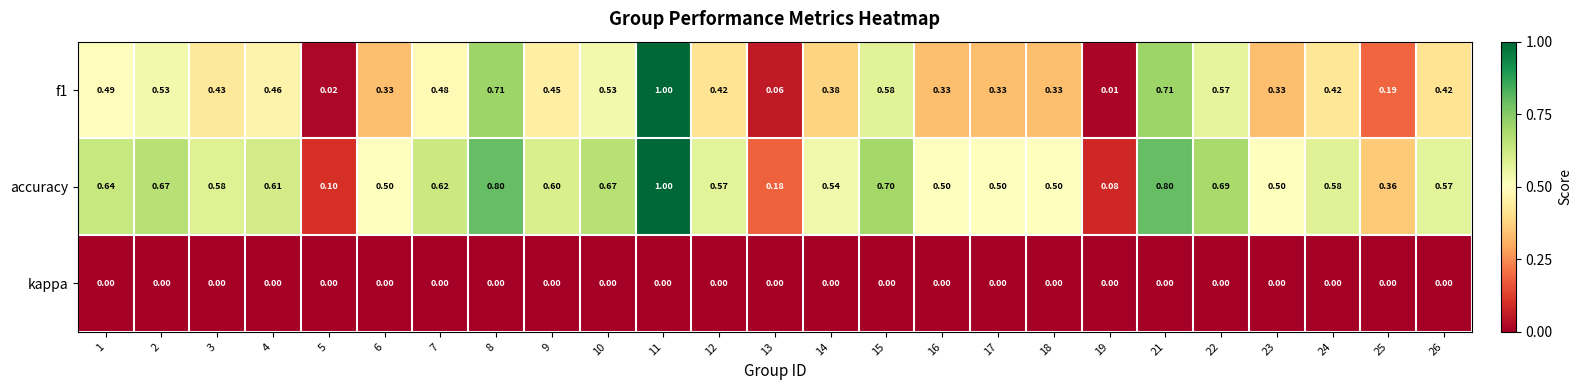

Which series has the largest total across all categories?

accuracy